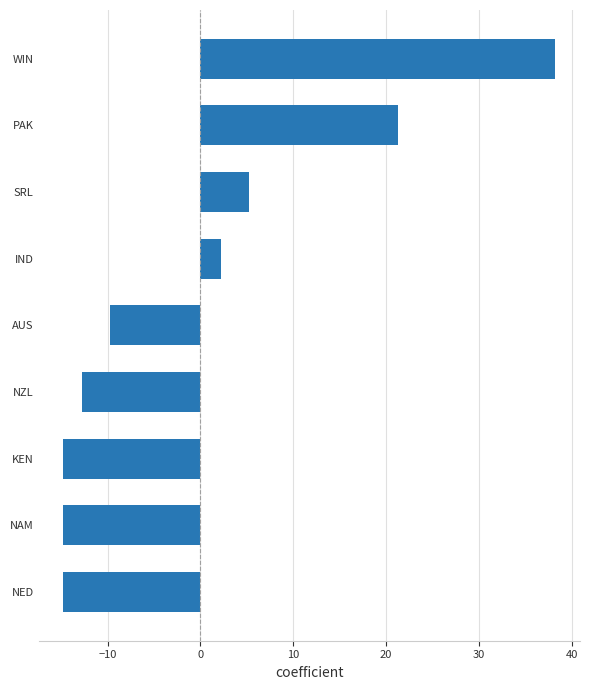

What is the label of the 6th bar from the bottom?

IND